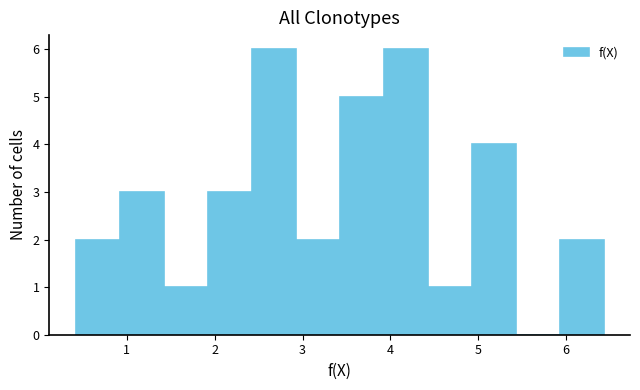

Reading left to right, list every bar in this chart as the range it spans on the x-axis followed by its height. Neither the bar edges nor the heights are printed on the chart, so give them approximately, as read against the axes.

0.4 to 0.9: 2
0.9 to 1.4: 3
1.4 to 1.9: 1
1.9 to 2.4: 3
2.4 to 2.9: 6
2.9 to 3.4: 2
3.4 to 3.9: 5
3.9 to 4.4: 6
4.4 to 4.9: 1
4.9 to 5.4: 4
5.4 to 5.9: 0
5.9 to 6.4: 2